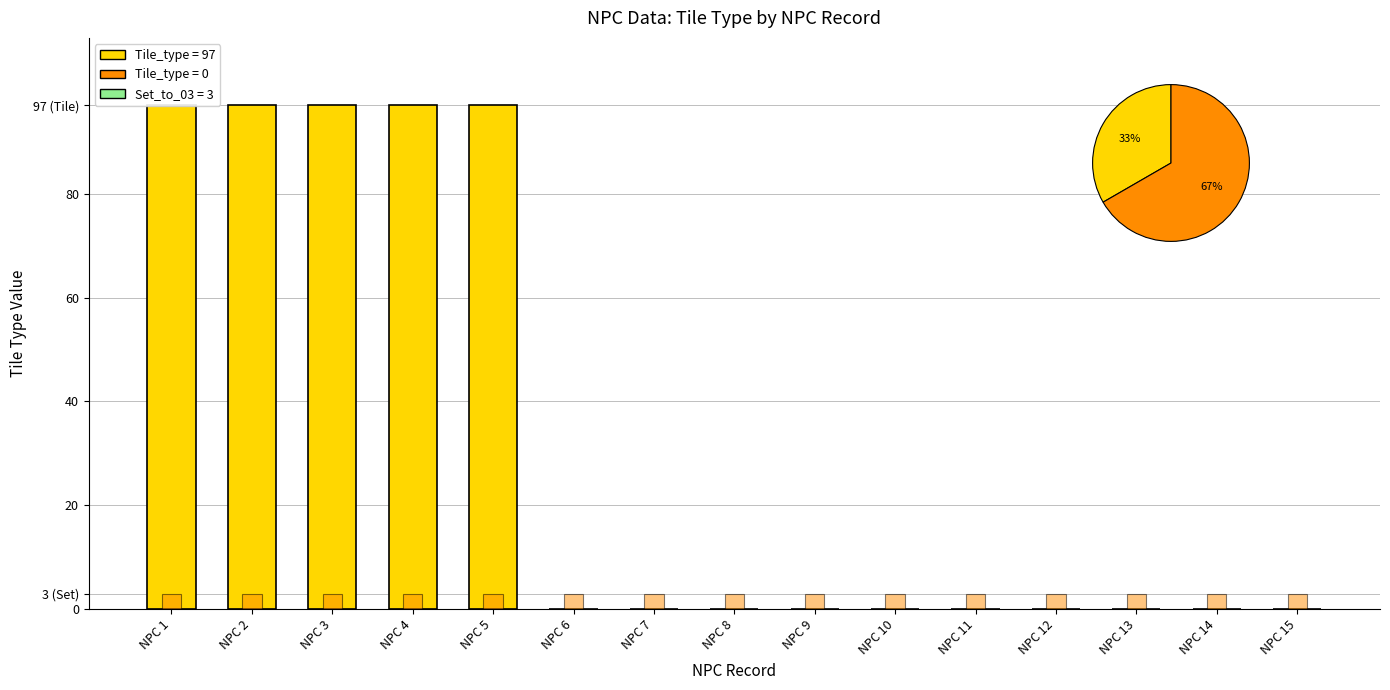

What is the sum of the Tile_type values at NPC 12 and NPC 4?

97